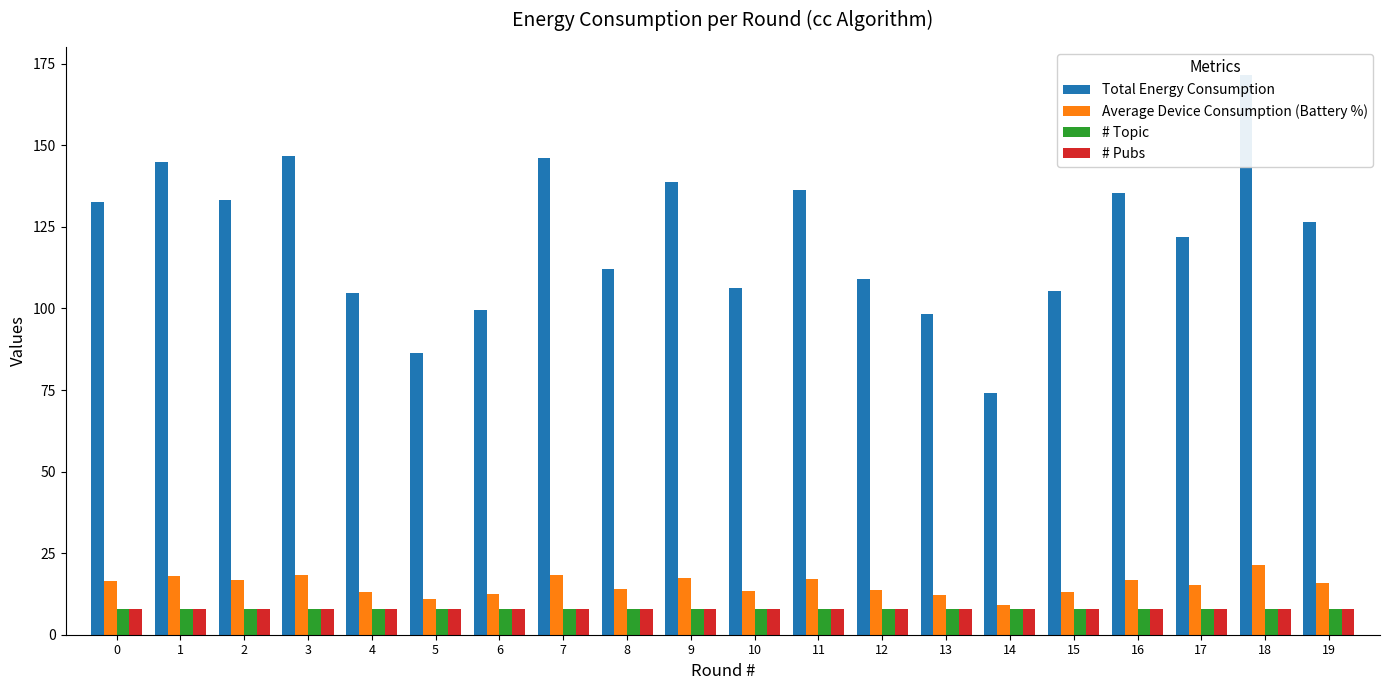

What are all the series names shown in the legend?

Total Energy Consumption, Average Device Consumption (Battery %), # Topic, # Pubs